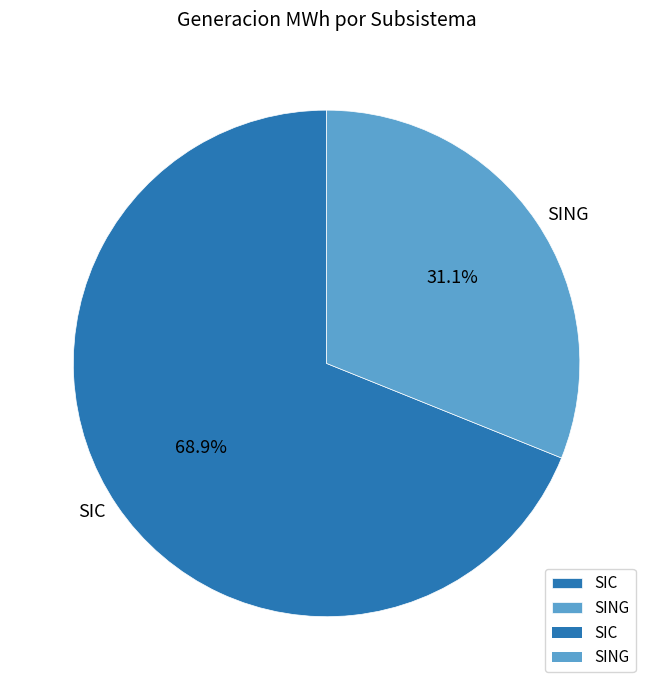

Is it true that SING is 31% of the pie?

True